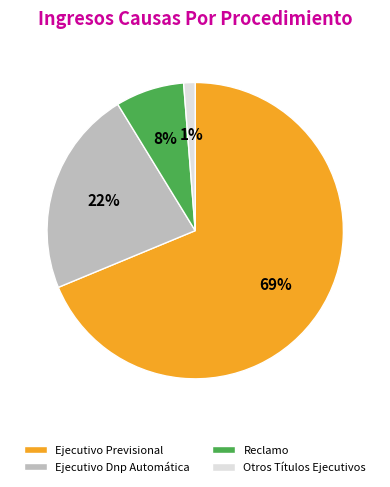

To the nearest percent, what is the difference between the Ejecutivo Dnp Automática and Otros Títulos Ejecutivos slice percentages?

21%